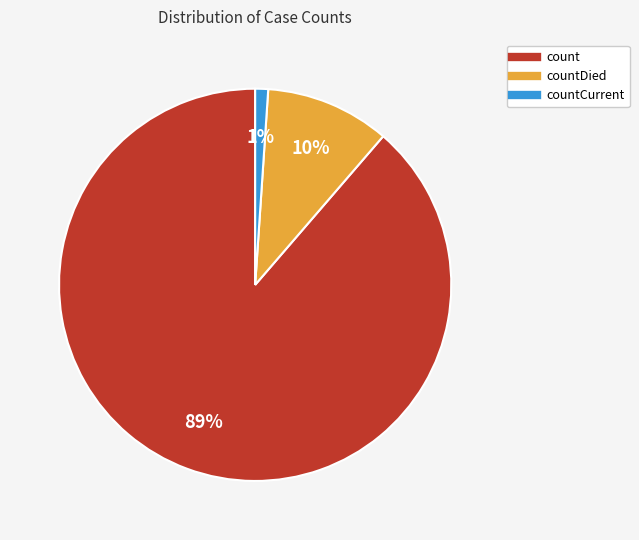

To the nearest percent, what is the average slice percentage?

33%